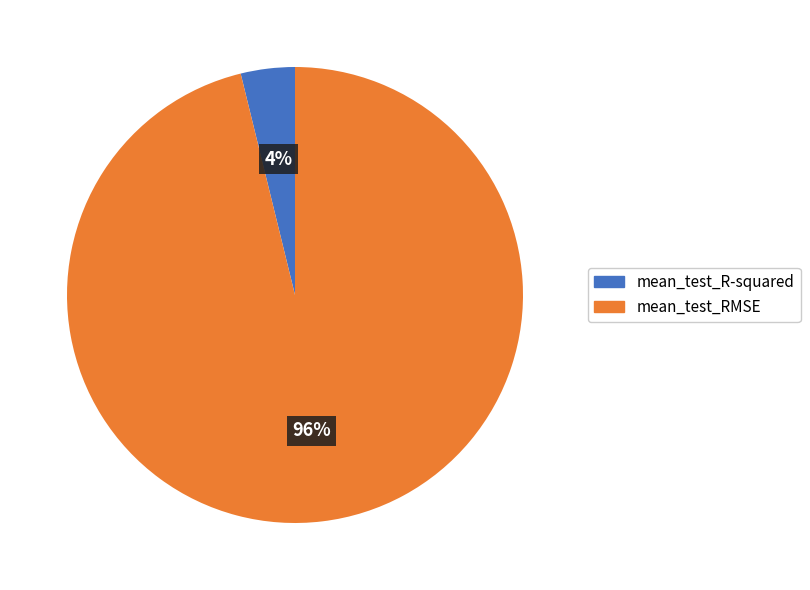

How many slices are in this pie chart?

2